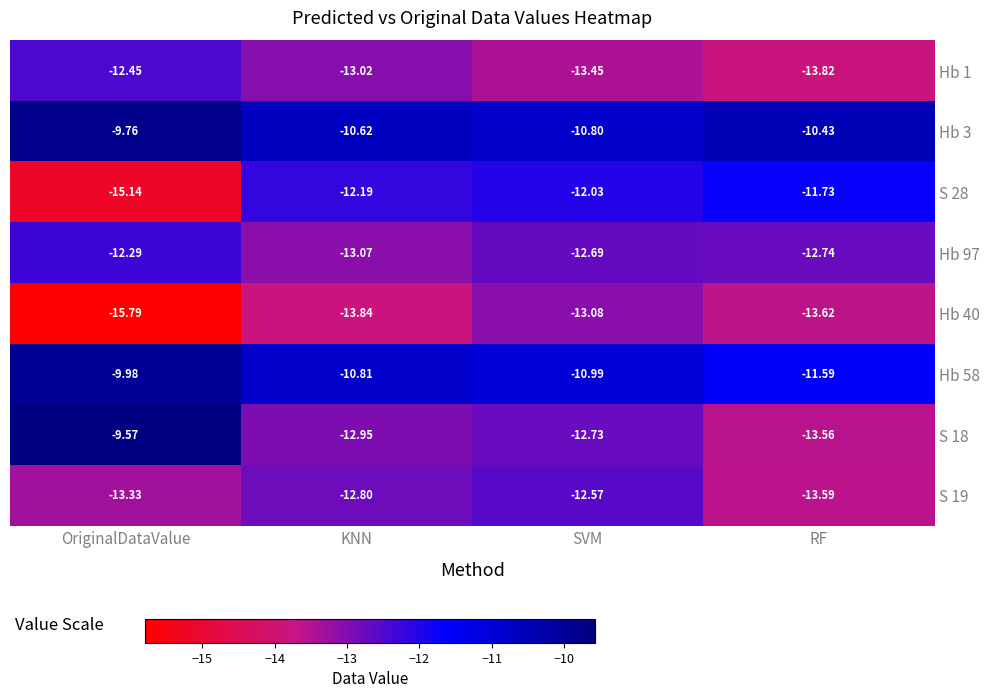

List the labels in order of Hb 40 value, smallest first.

OriginalDataValue, KNN, RF, SVM